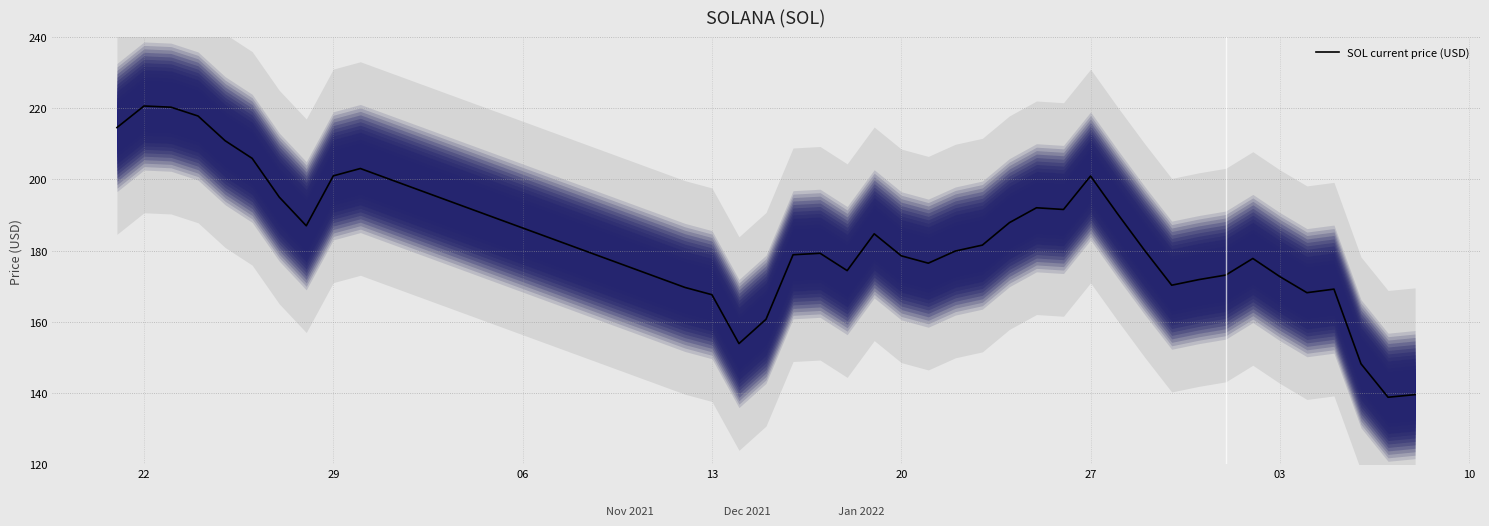

What is the difference between the second highest and minimum values?

81.5